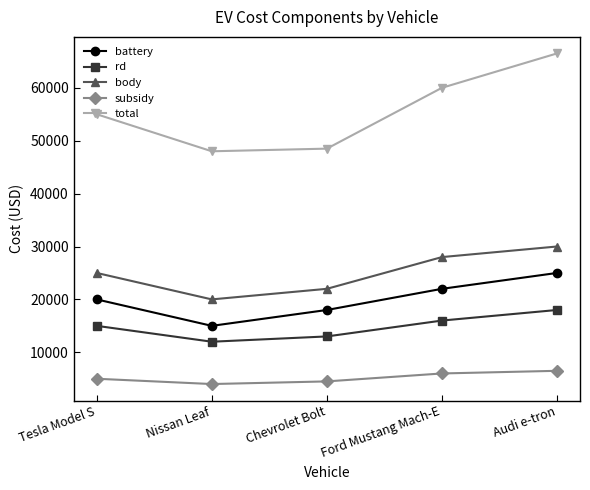

At which label does rd reach its minimum?

Nissan Leaf